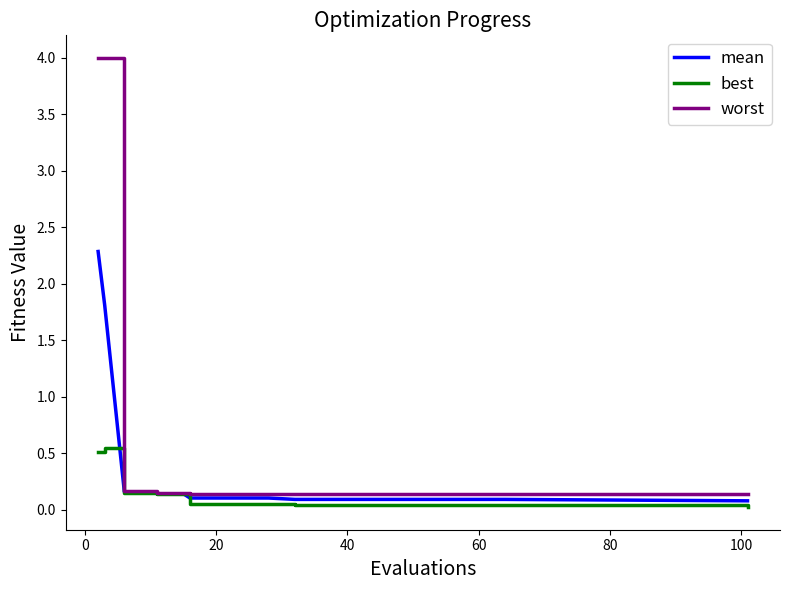

Which series has the largest total across all categories?

worst